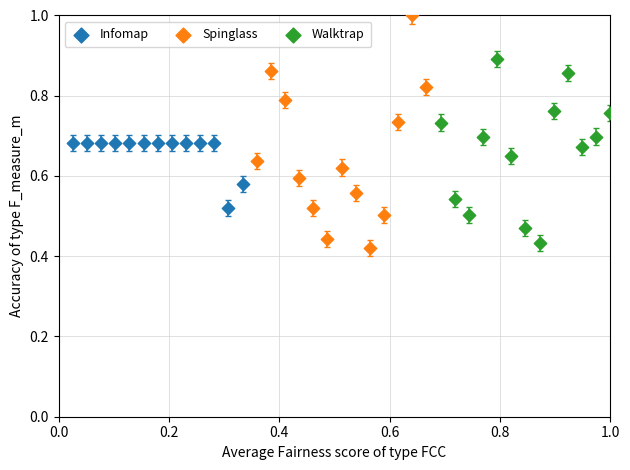

Which series reaches the maximum Y coordinate?

Spinglass